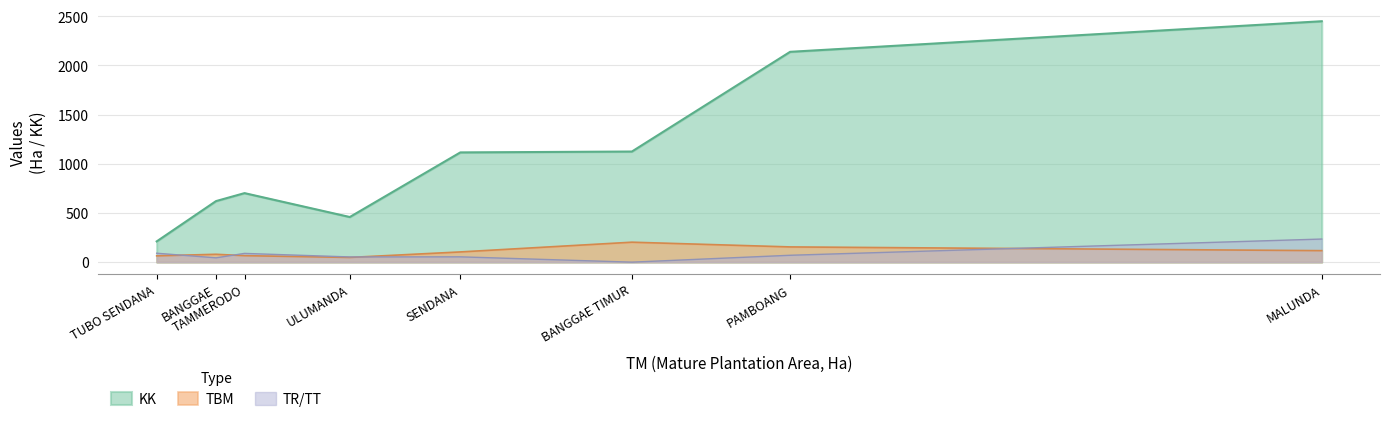

Where is the first local maximum for TBM?

BANGGAE TIMUR